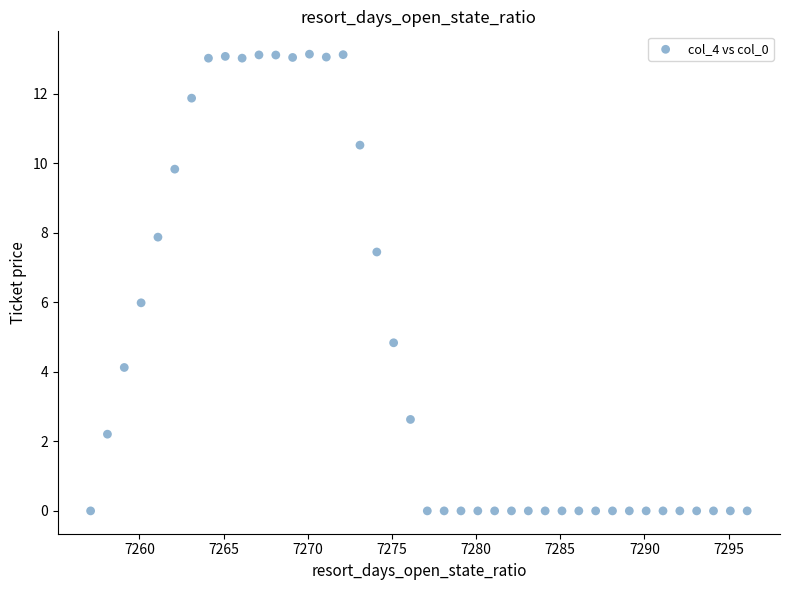

What is the range of Y values (max minus min)?

13.1